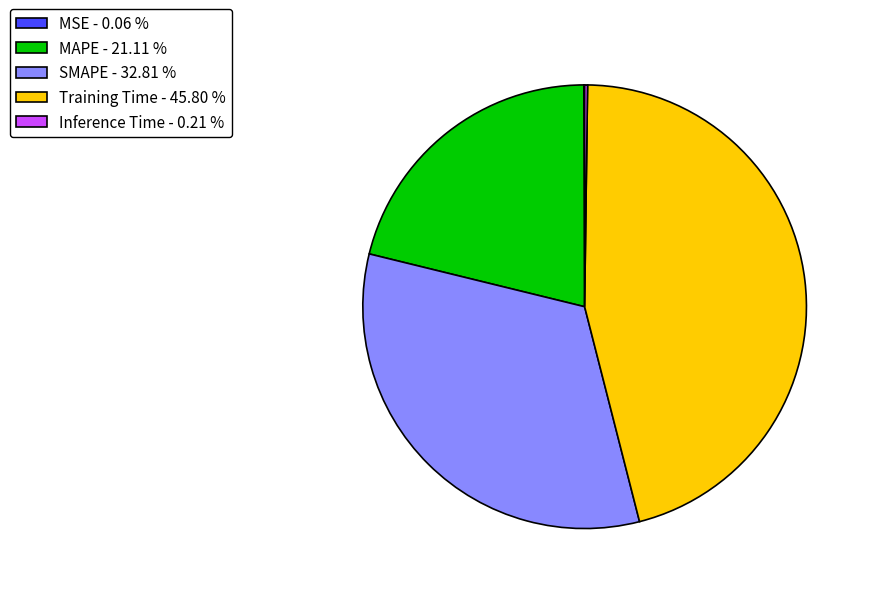

Does any single category account for the majority?

No